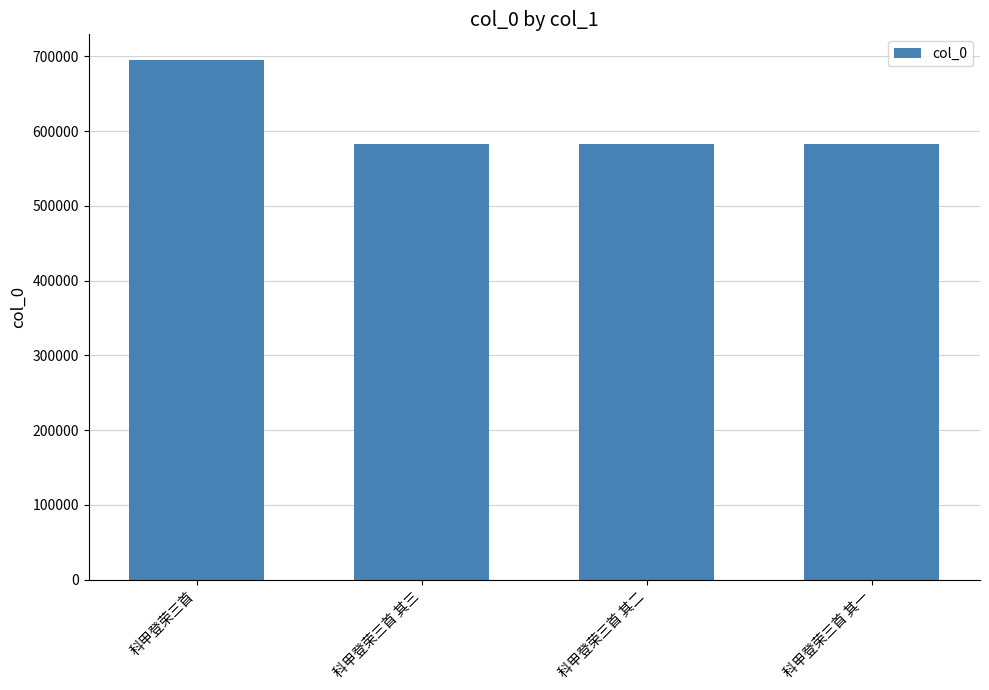

What is the label of the 3rd bar from the left?

科甲登荣三首 其二